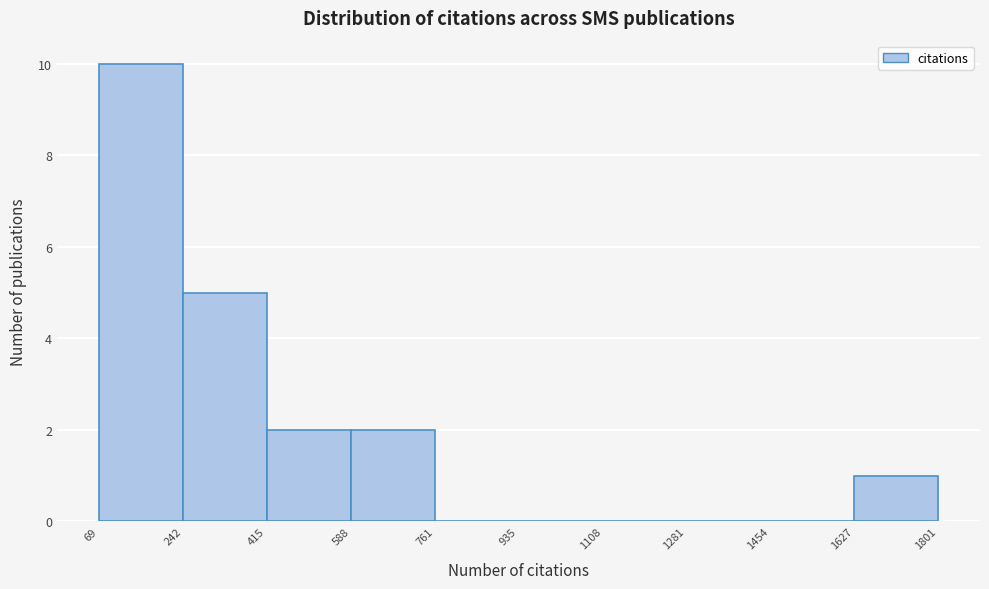

Reading left to right, transcribe this chart: for each bar, give the range it covers on the x-axis and its height. The values are not printed on the chart, so give them approximately, as read against the axis.

69 to 242: 10
242 to 415: 5
415 to 588: 2
588 to 761: 2
761 to 935: 0
935 to 1108: 0
1108 to 1281: 0
1281 to 1454: 0
1454 to 1627: 0
1627 to 1801: 1